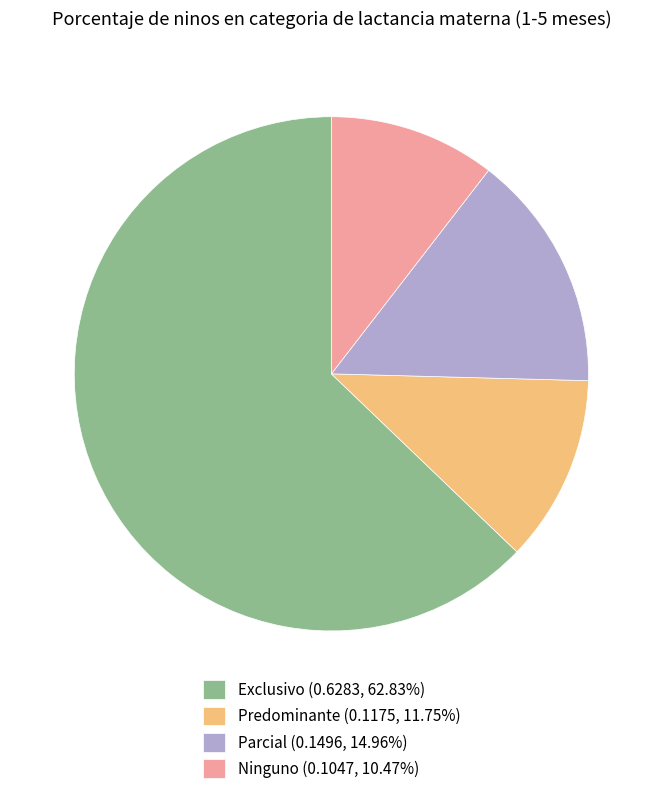

Is the sum of Predominante (0.1175, 11.75%) and Ninguno (0.1047, 10.47%) greater than half?

No